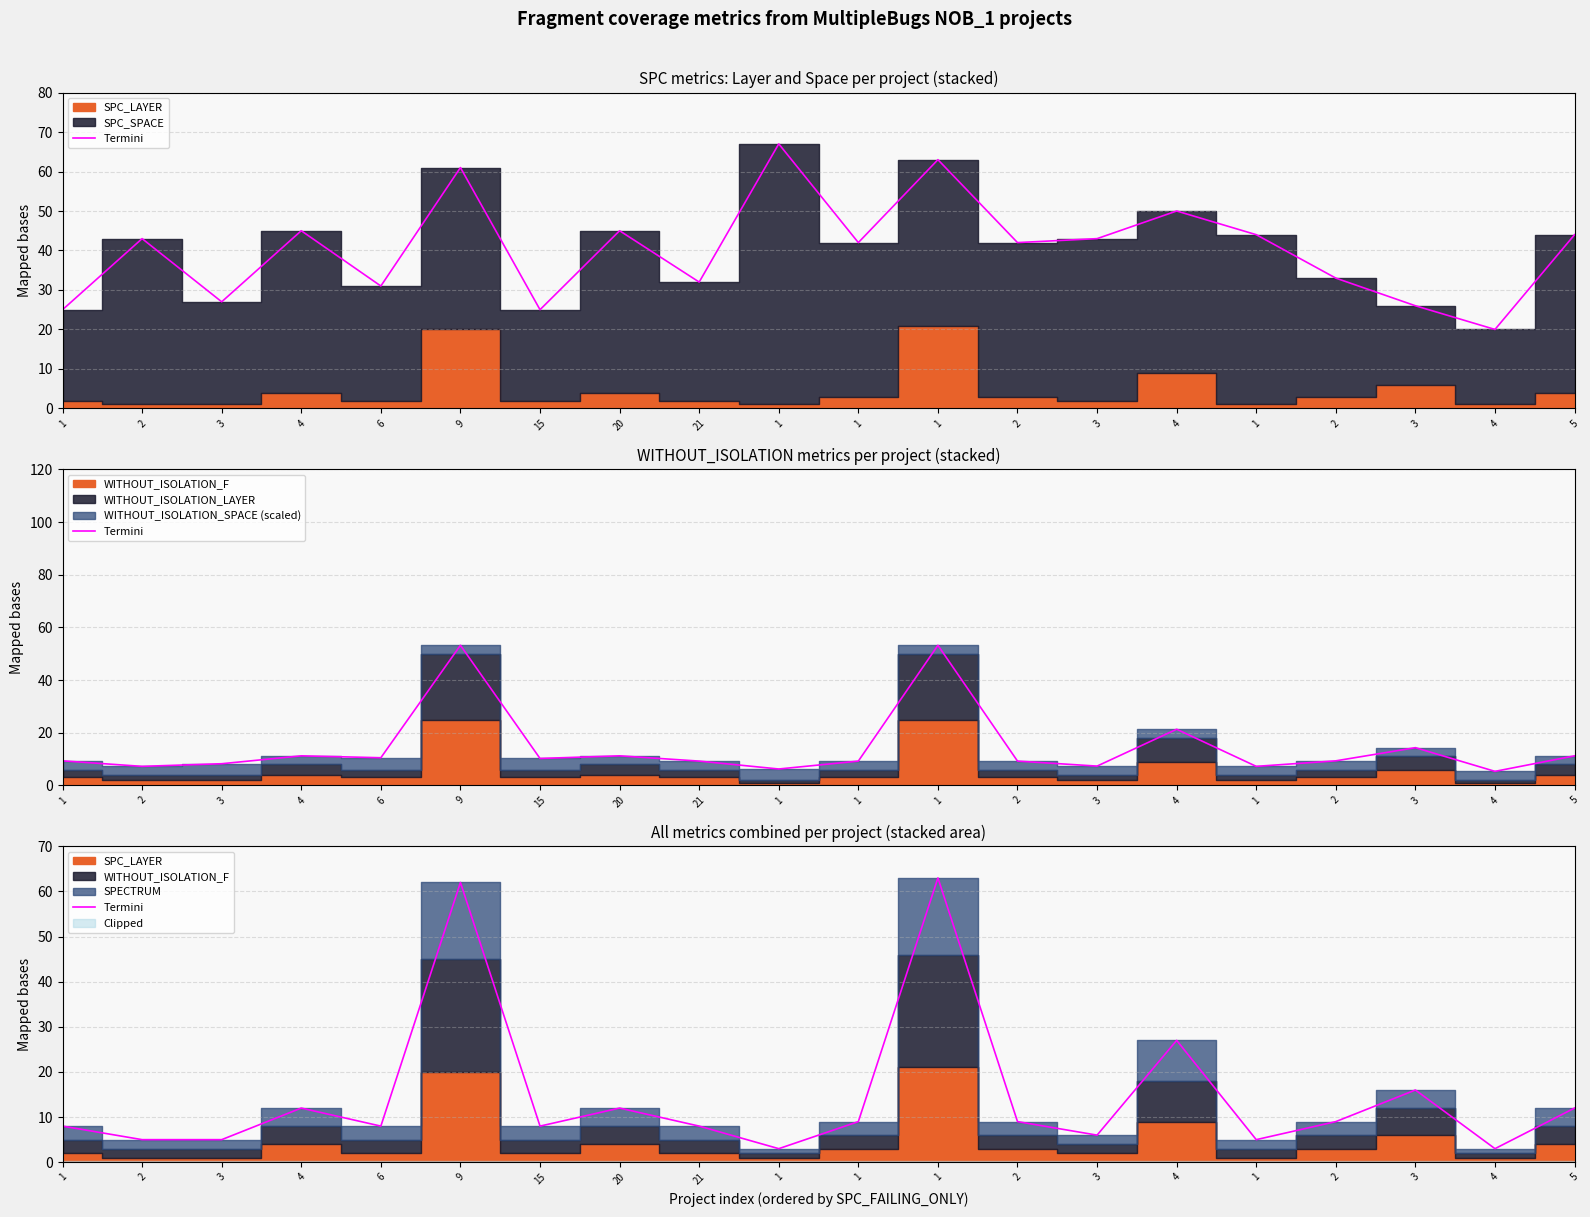

Count the number of categories in the chart.

20